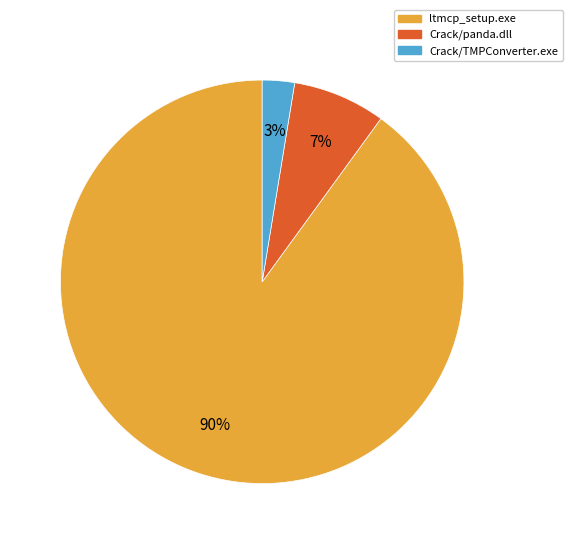

To the nearest percent, what portion does Crack/panda.dll represent?

7%